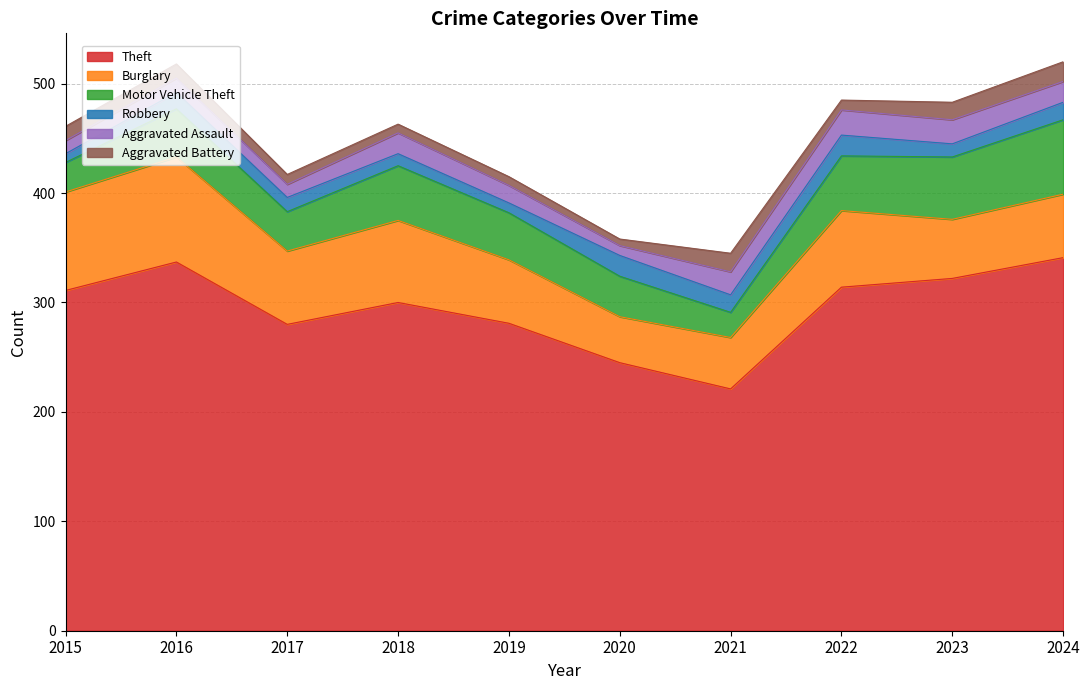

What is the greatest value displayed?

341